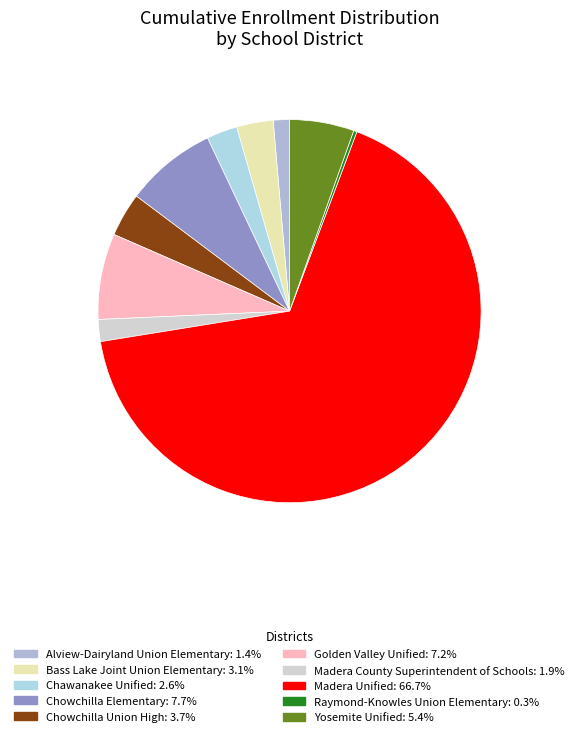

What is the smallest slice in the pie chart?

Raymond-Knowles Union Elementary